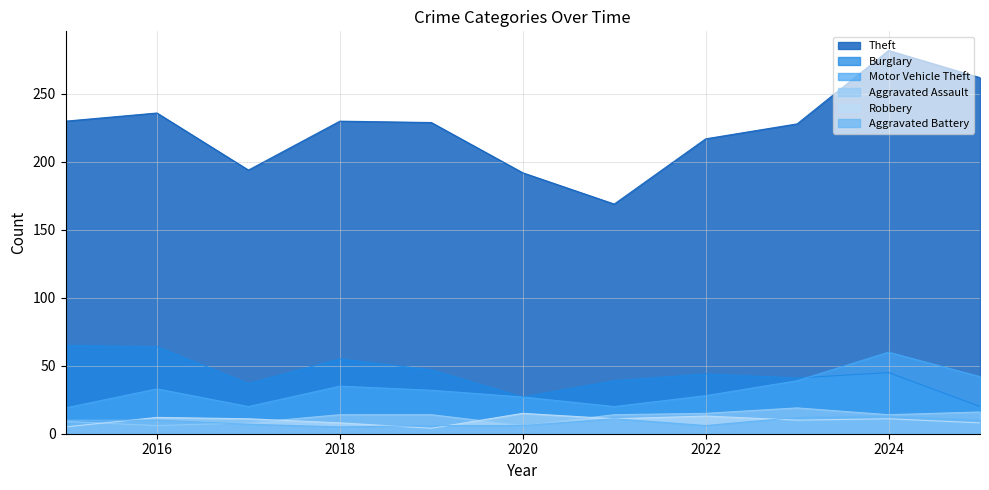

What is the value of the Burglary point at the 6th from the left?

27